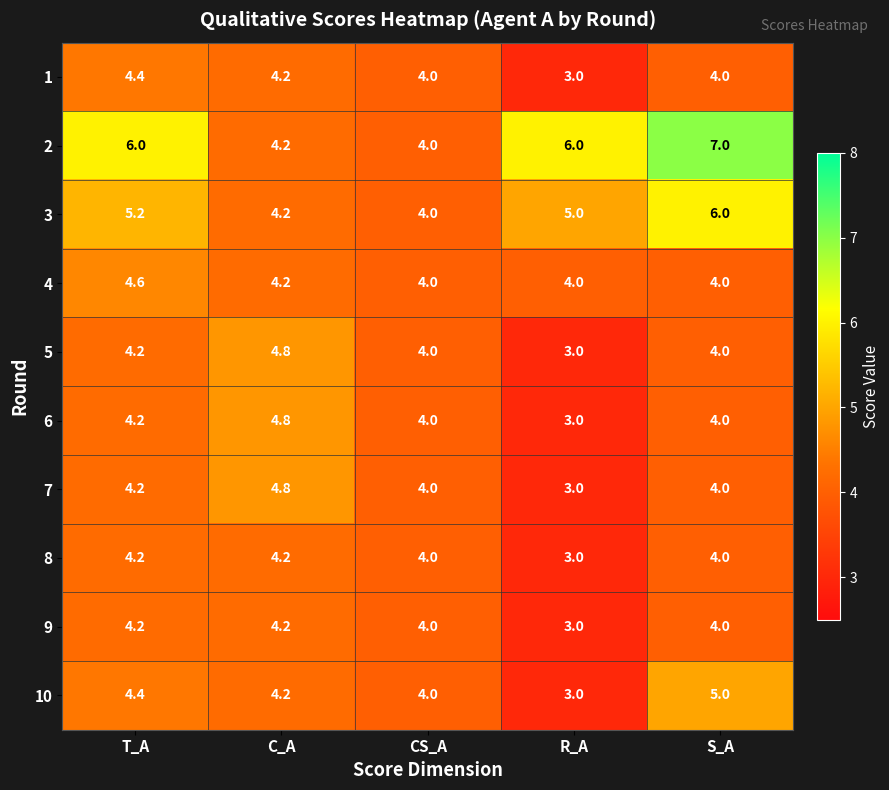

What is the sum of all 7 values?

20.0